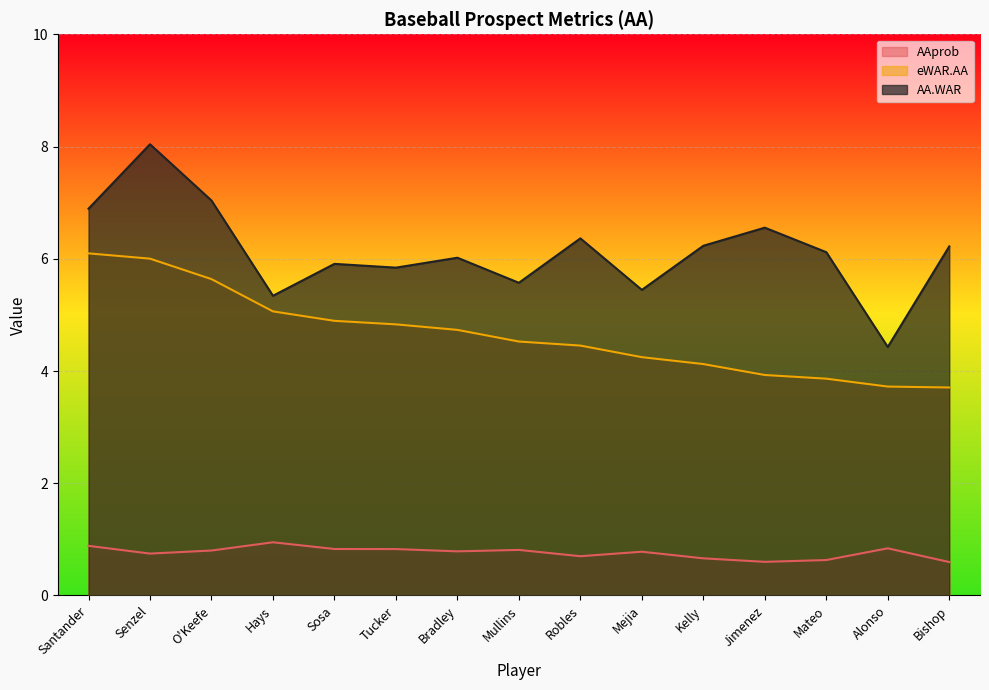

What are all the series names shown in the legend?

AAprob, eWAR.AA, AA.WAR